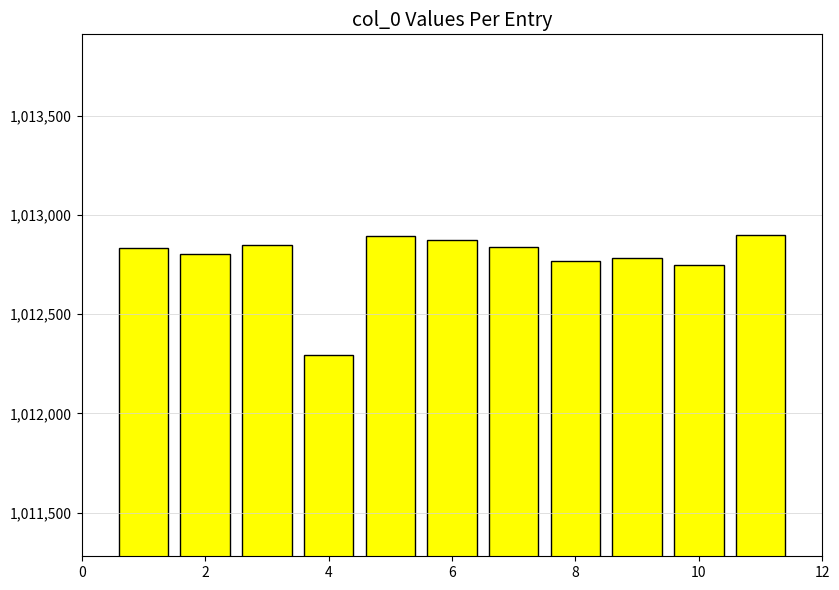

What is the value of the 7th bar from the left?

1012838